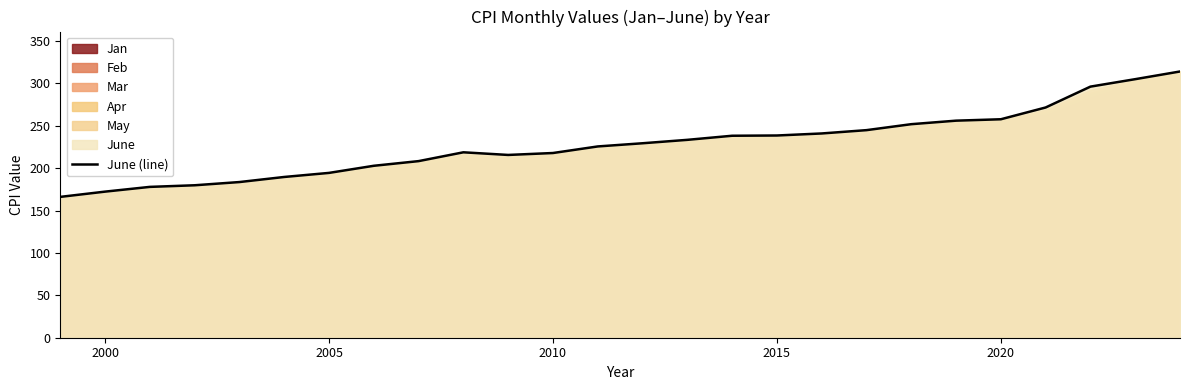

Is it true that June (line) equals 390.9 at 2010?

False